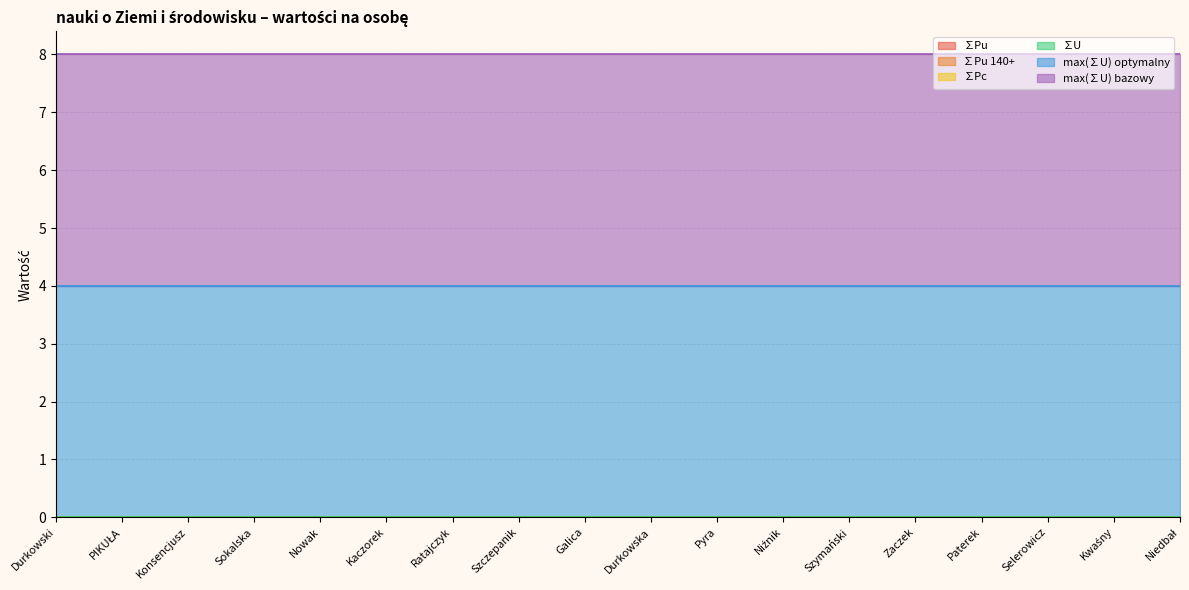

What is the total value across all series at Pyra?

8